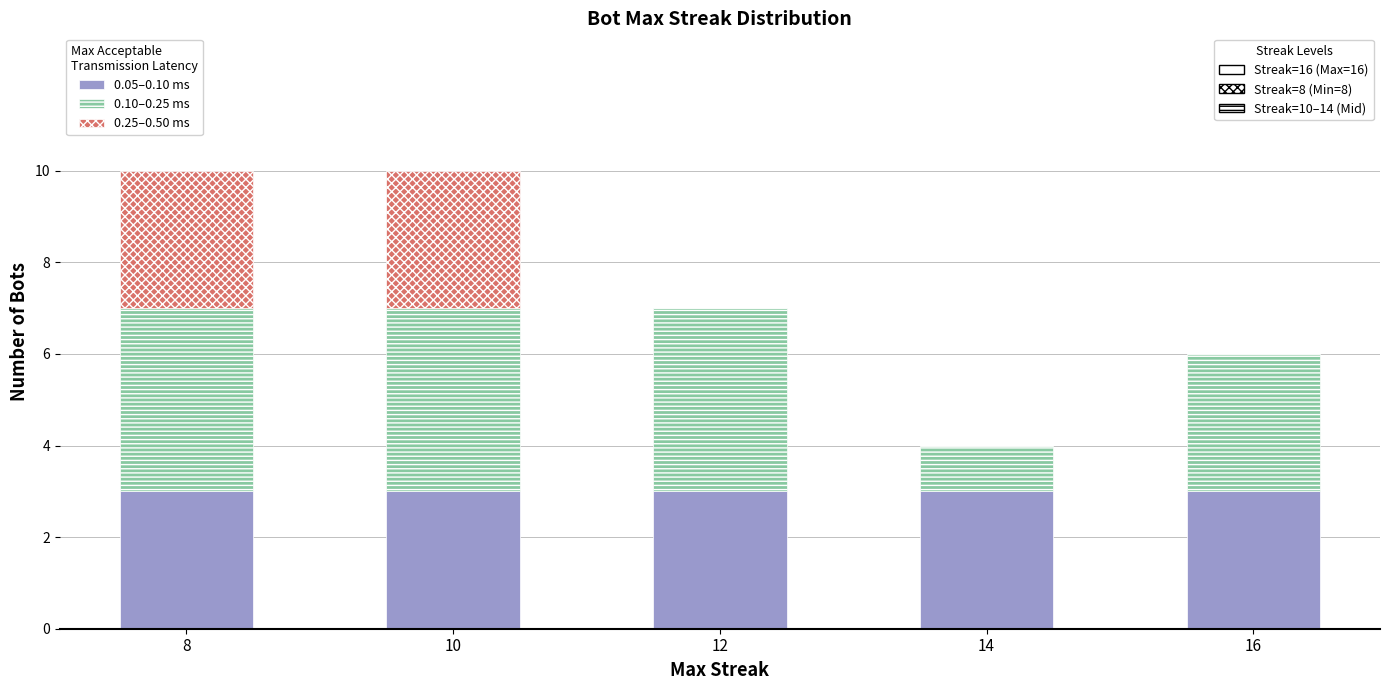

What is the total value across all series at 14?

4